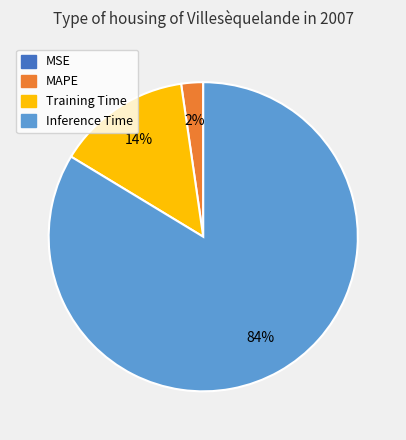

Is there a majority slice in this chart?

Yes